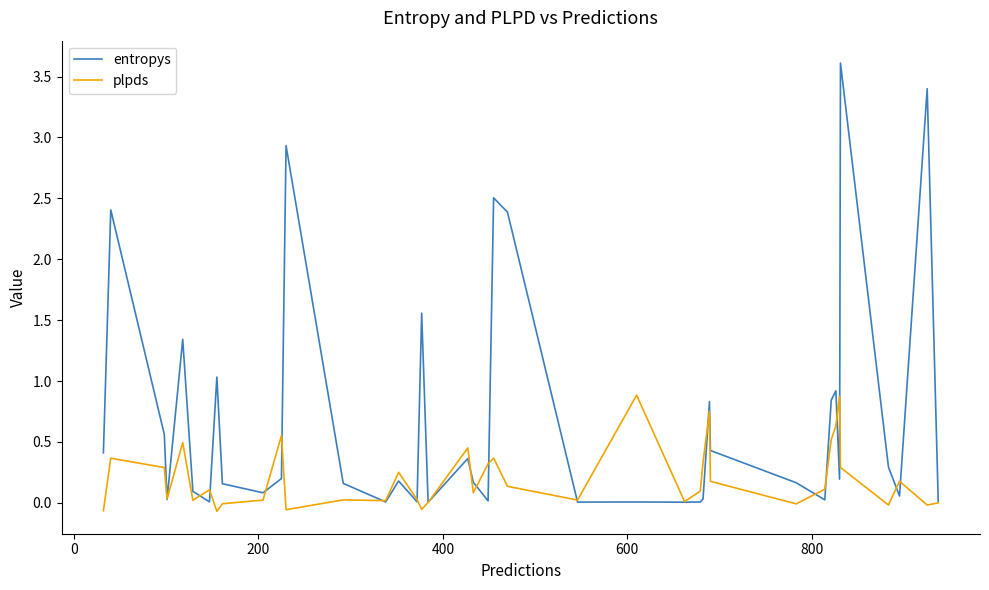

What is the average value of the entropys series?

0.7